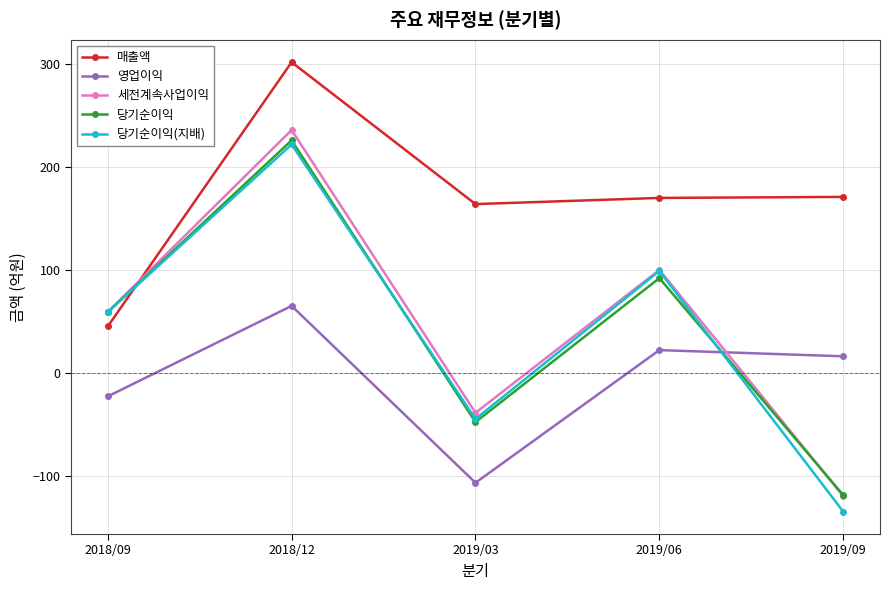

What are all the series names shown in the legend?

매출액, 영업이익, 세전계속사업이익, 당기순이익, 당기순이익(지배)